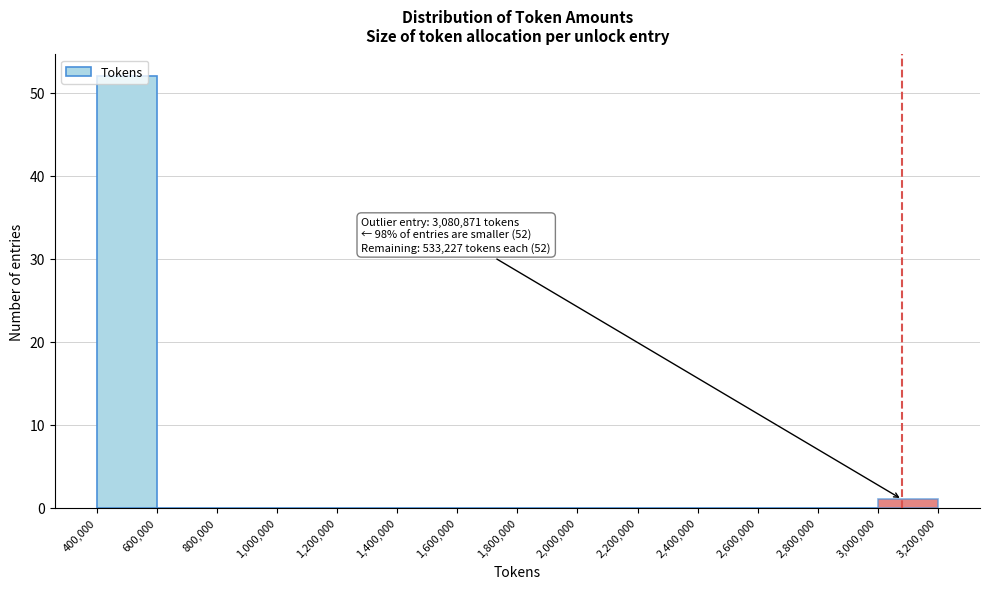

Which range on the x-axis has the tallest bar?

400,000 to 600,000